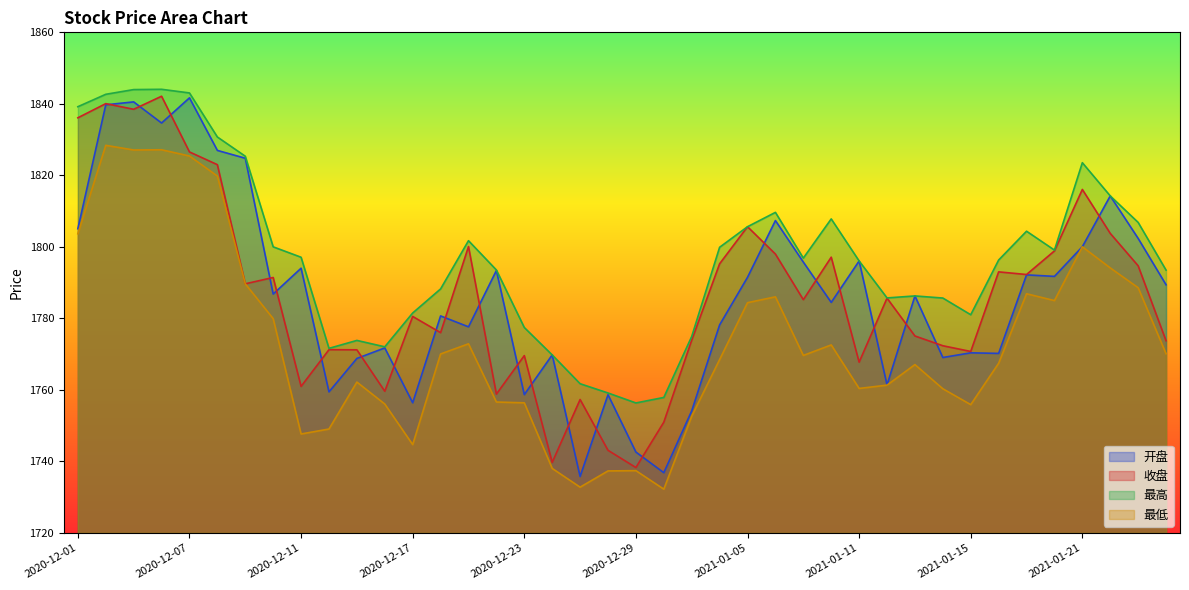

What is the difference between the second highest and minimum values in the 最高 series?

87.6